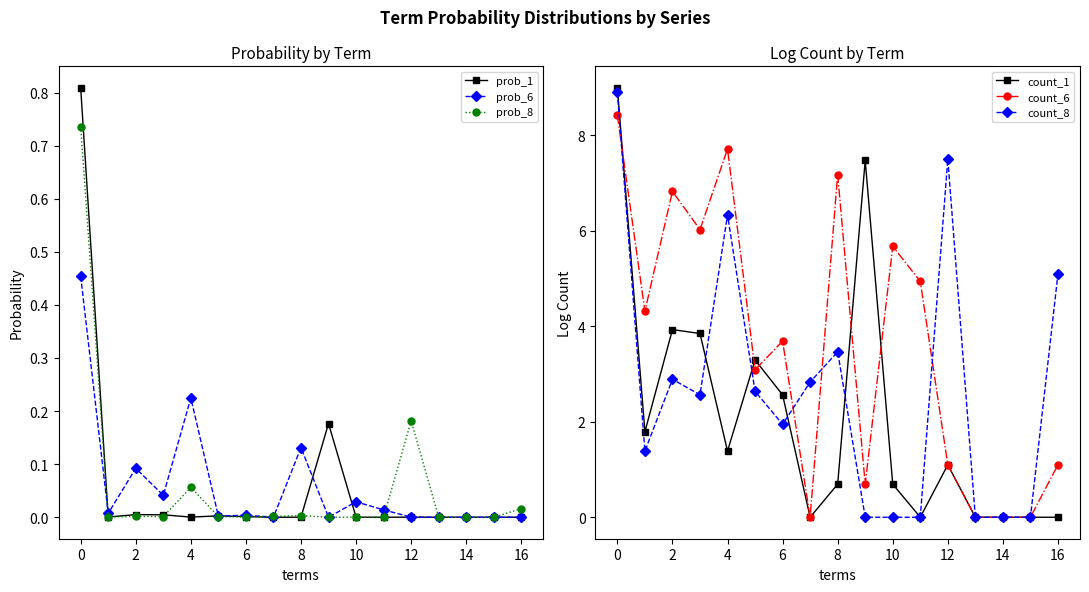

Reading left to right, list all the values displayed in this chart.

prob_1: 0.8	0.0	0.0	0.0	0.0	0.0	0.0	0.0	0.0	0.2	0.0	0.0	0.0	0.0	0.0	0.0	0.0
prob_6: 0.5	0.0	0.1	0.0	0.2	0.0	0.0	0.0	0.1	0.0	0.0	0.0	0.0	0.0	0.0	0.0	0.0
prob_8: 0.7	0.0	0.0	0.0	0.1	0.0	0.0	0.0	0.0	0.0	0.0	0.0	0.2	0.0	0.0	0.0	0.0
count_1: 9.0	1.8	3.9	3.9	1.4	3.3	2.6	0.0	0.7	7.5	0.7	0.0	1.1	0.0	0.0	0.0	0.0
count_6: 8.4	4.3	6.8	6.0	7.7	3.1	3.7	0.0	7.2	0.7	5.7	4.9	1.1	0.0	0.0	0.0	1.1
count_8: 8.9	1.4	2.9	2.6	6.3	2.6	1.9	2.8	3.5	0.0	0.0	0.0	7.5	0.0	0.0	0.0	5.1